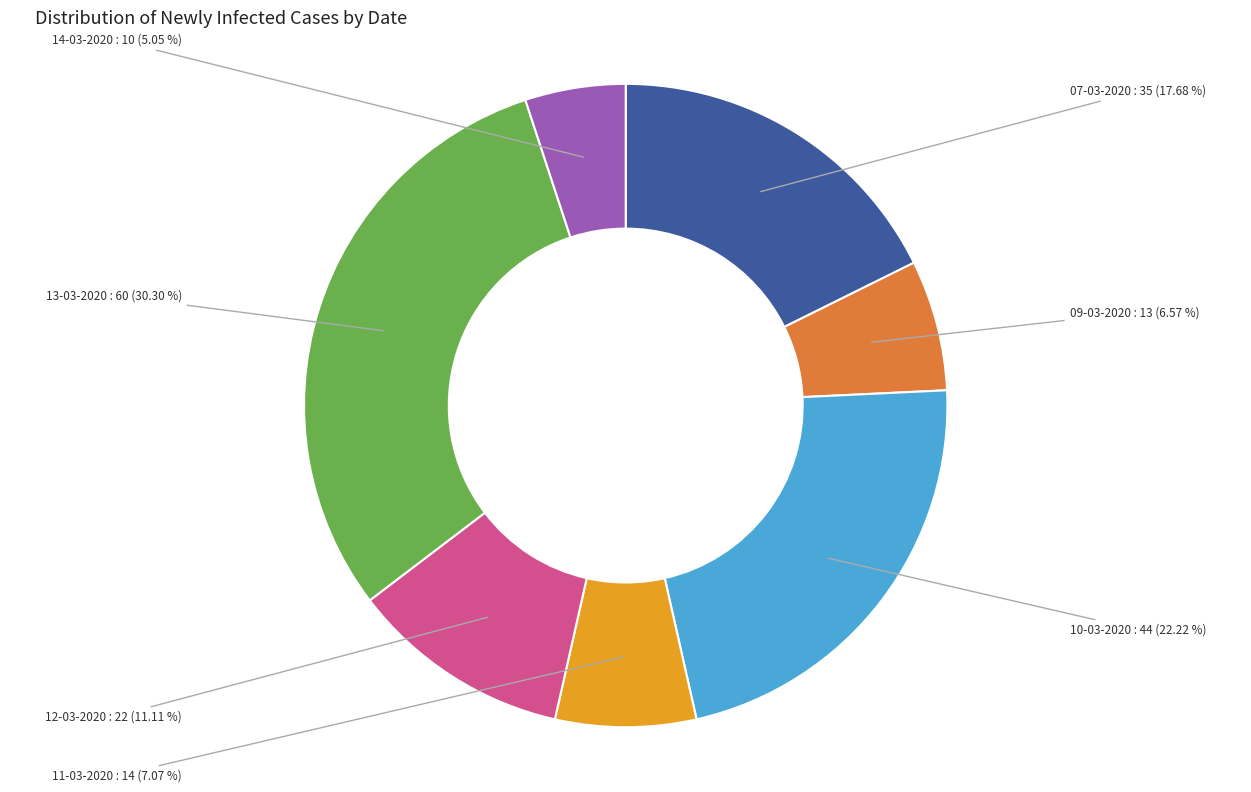

Is there any slice that represents more than half of the pie?

No